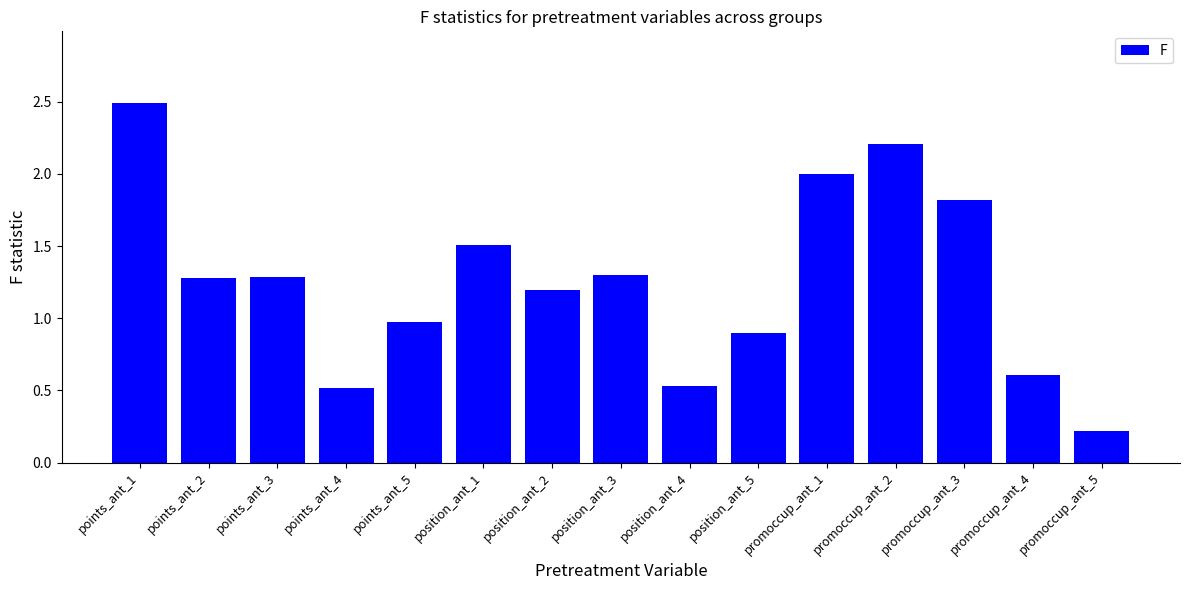

Reading right to left, list all the values displayed in this chart.

promoccup_ant_5=0.2	promoccup_ant_4=0.6	promoccup_ant_3=1.8	promoccup_ant_2=2.2	promoccup_ant_1=2.0	position_ant_5=0.9	position_ant_4=0.5	position_ant_3=1.3	position_ant_2=1.2	position_ant_1=1.5	points_ant_5=1.0	points_ant_4=0.5	points_ant_3=1.3	points_ant_2=1.3	points_ant_1=2.5